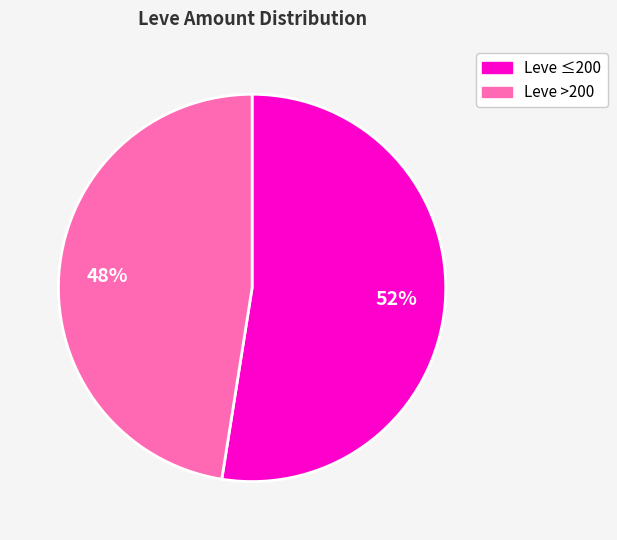

Which category has the smallest portion of the pie?

Leve >200